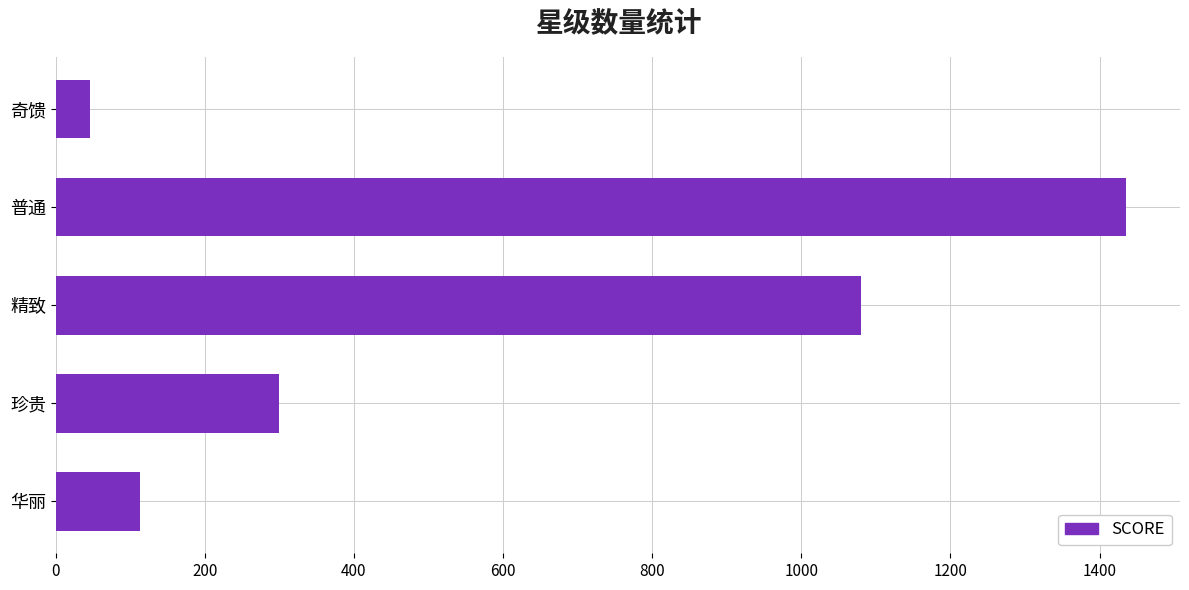

List the labels in order of value, smallest first.

奇馈, 华丽, 珍贵, 精致, 普通